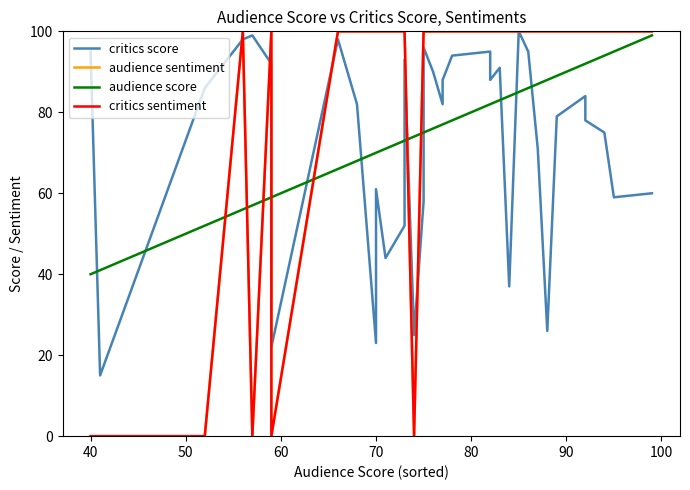

What are all the series names shown in the legend?

critics score, audience sentiment, audience score, critics sentiment